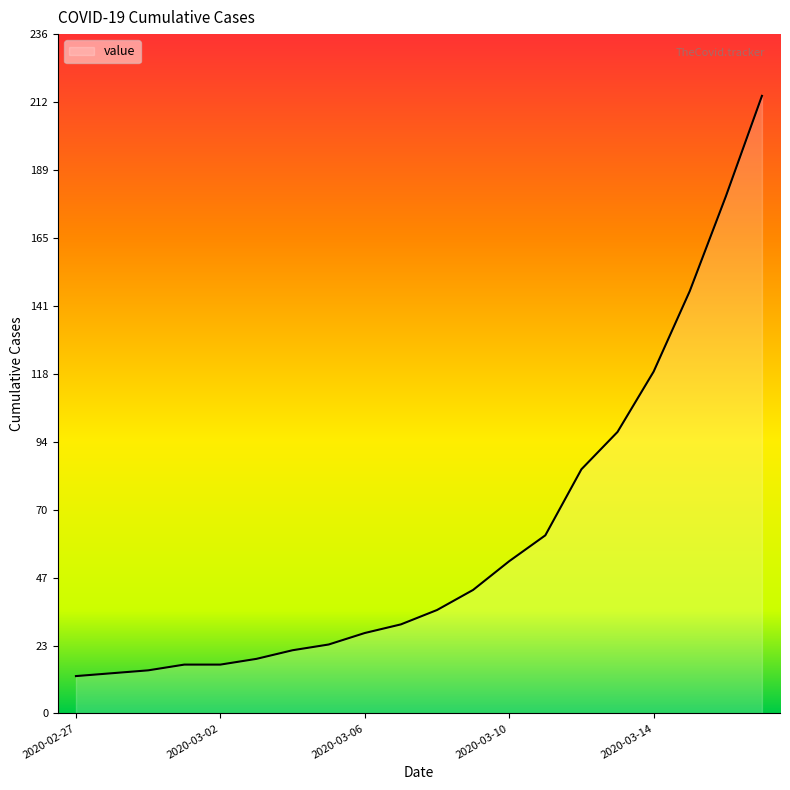

What is the maximum value shown in the chart?

215